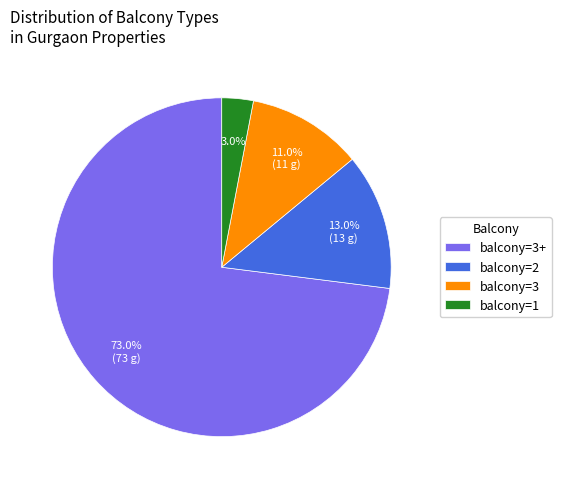

Do balcony=2 and balcony=1 together represent more than half of the pie?

No